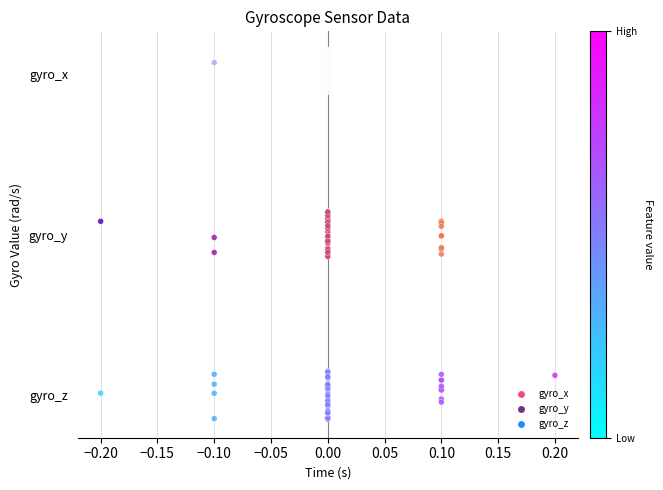

Which series contains the highest Y value?

gyro_z